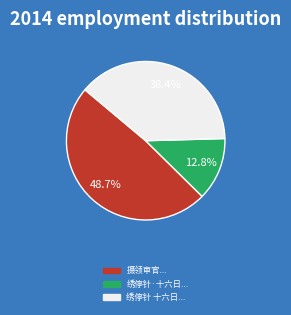

Does any single category account for the majority?

No